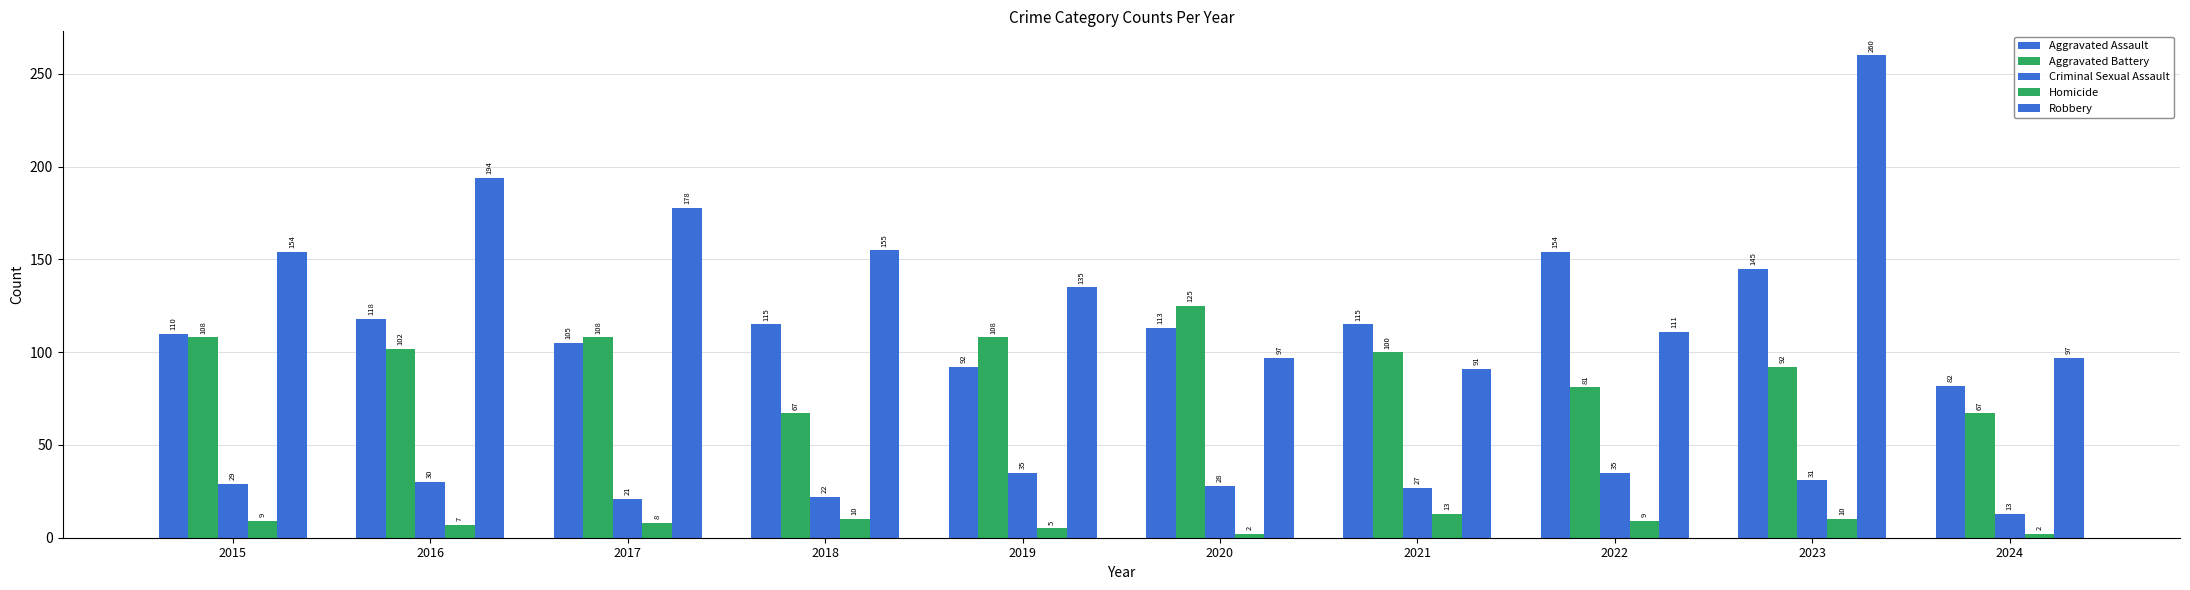

The value of Homicide at 2024 is 2. True or false?

True